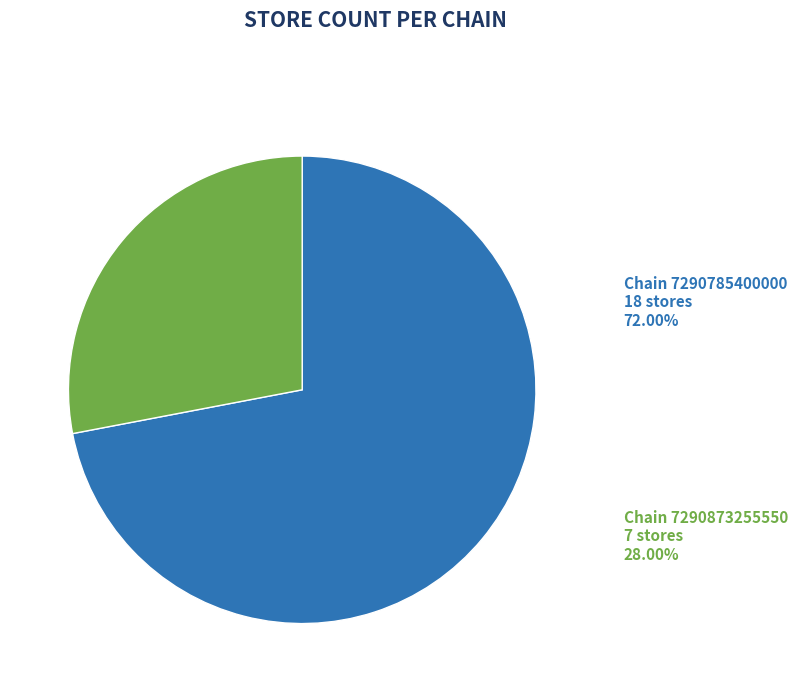

Rank the categories by value from highest to lowest.

Chain 7290785400000, Chain 7290873255550